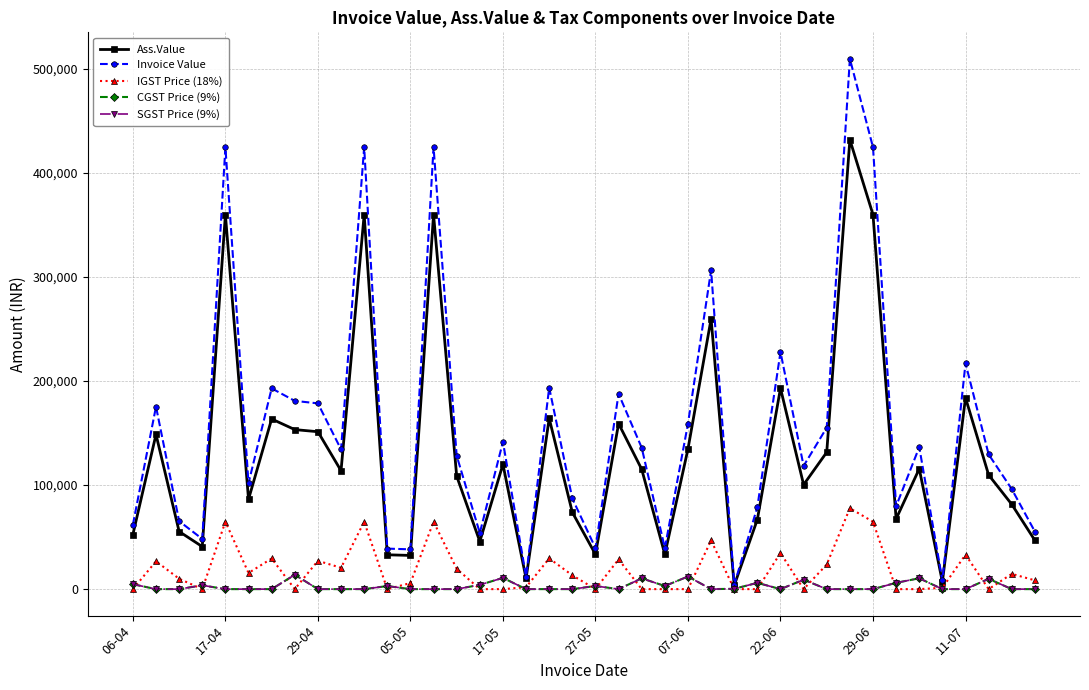

Rank the series by their maximum value, from lowest to highest.

CGST Price (9%), SGST Price (9%), IGST Price (18%), Ass.Value, Invoice Value